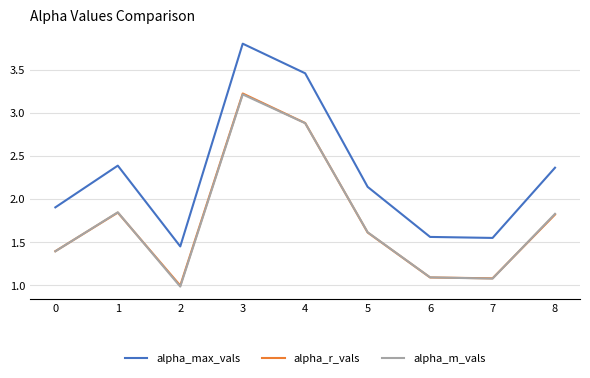

After their last crossing, which series has the higher values: alpha_m_vals or alpha_r_vals?

alpha_m_vals